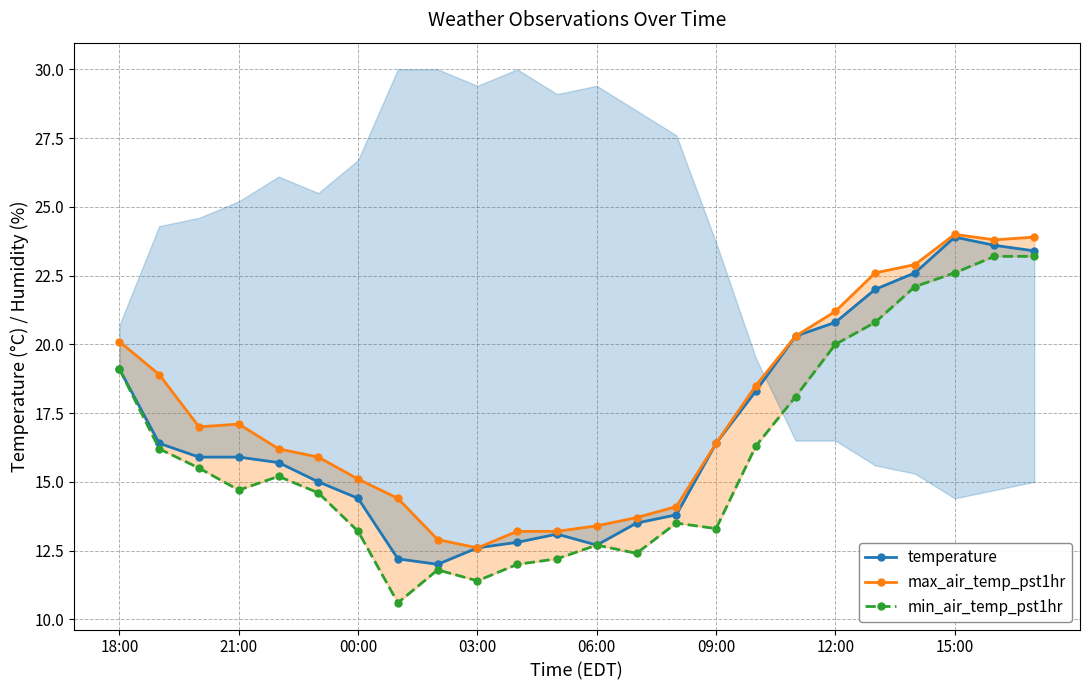

Where does the min_air_temp_pst1hr series first go above 15?

18:00